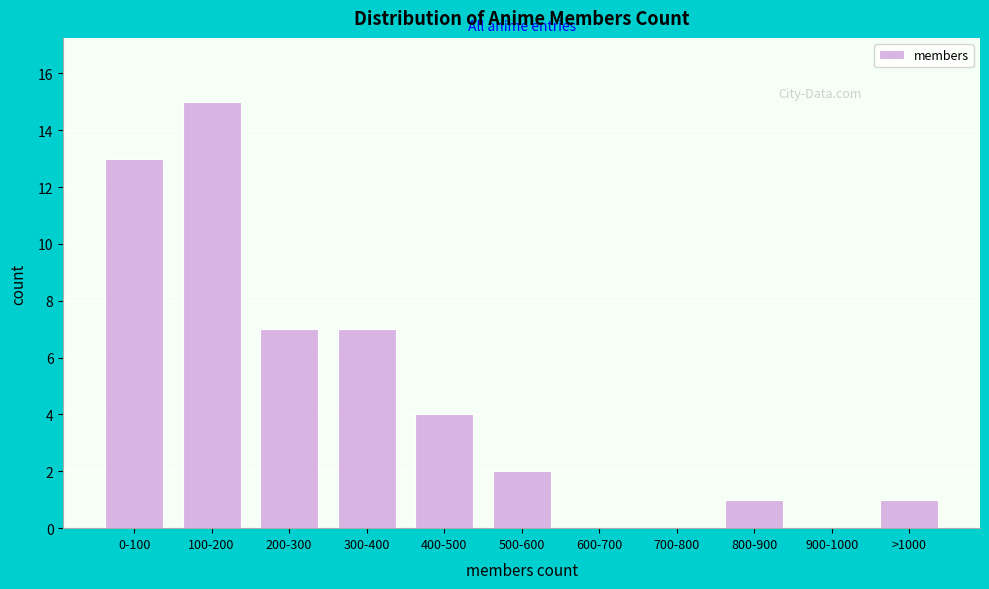

Reading left to right, list all the values displayed in this chart.

0-100=13	100-200=15	200-300=7	300-400=7	400-500=4	500-600=2	600-700=0	700-800=0	800-900=1	900-1000=0	>1000=1